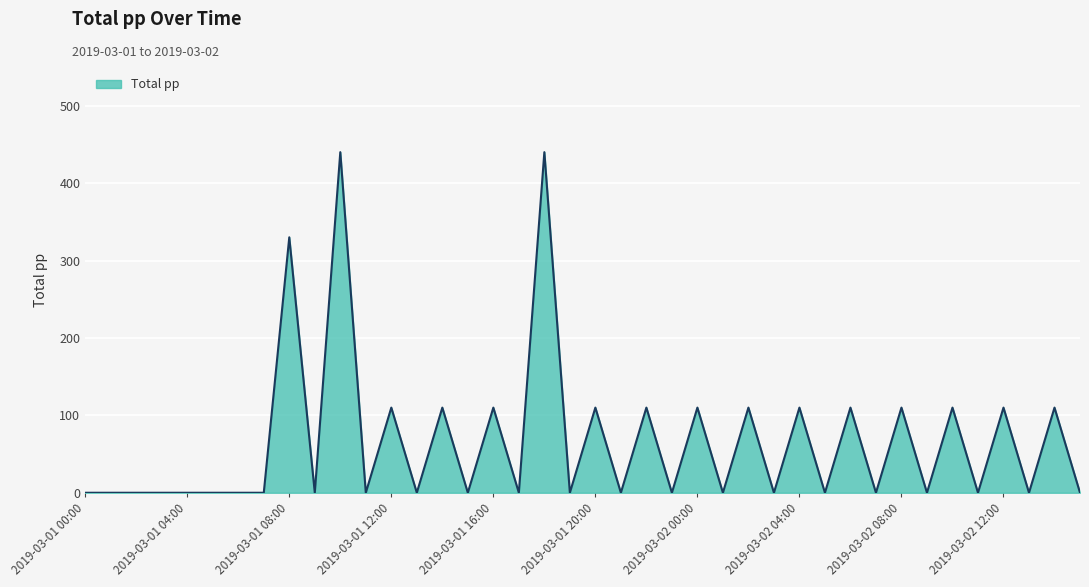

What is the difference between the maximum and minimum values?

440